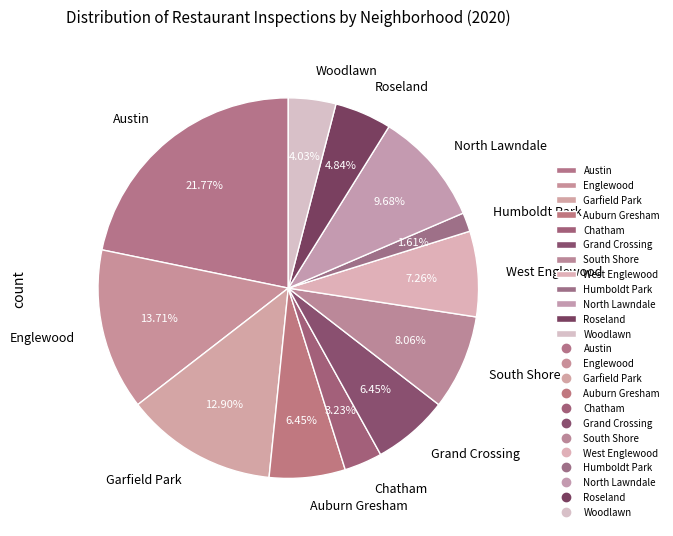

Is it true that Roseland is 5% of the pie?

True